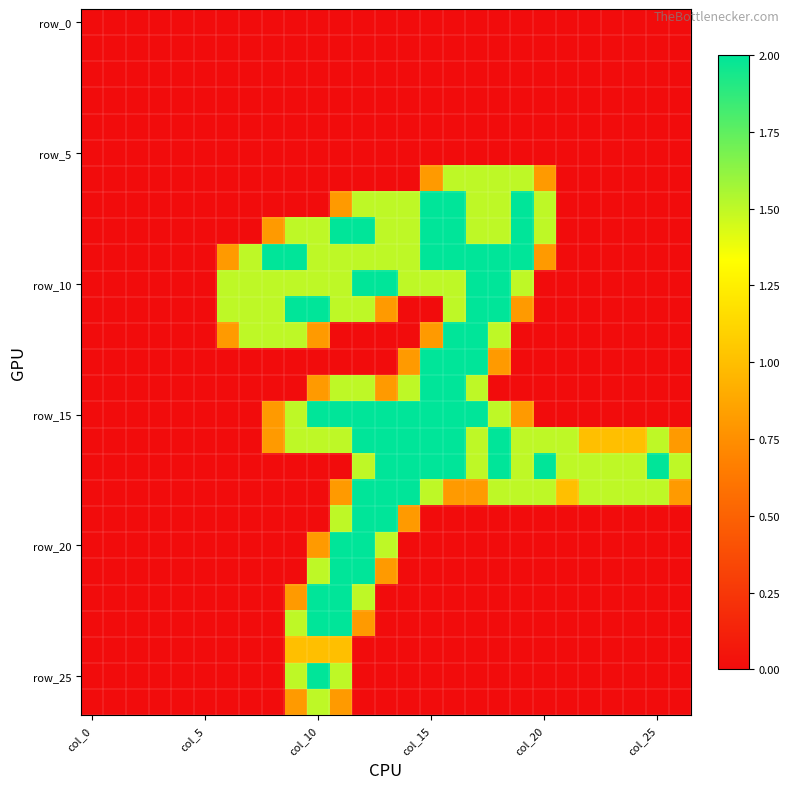

How many categories are shown in the chart?

27